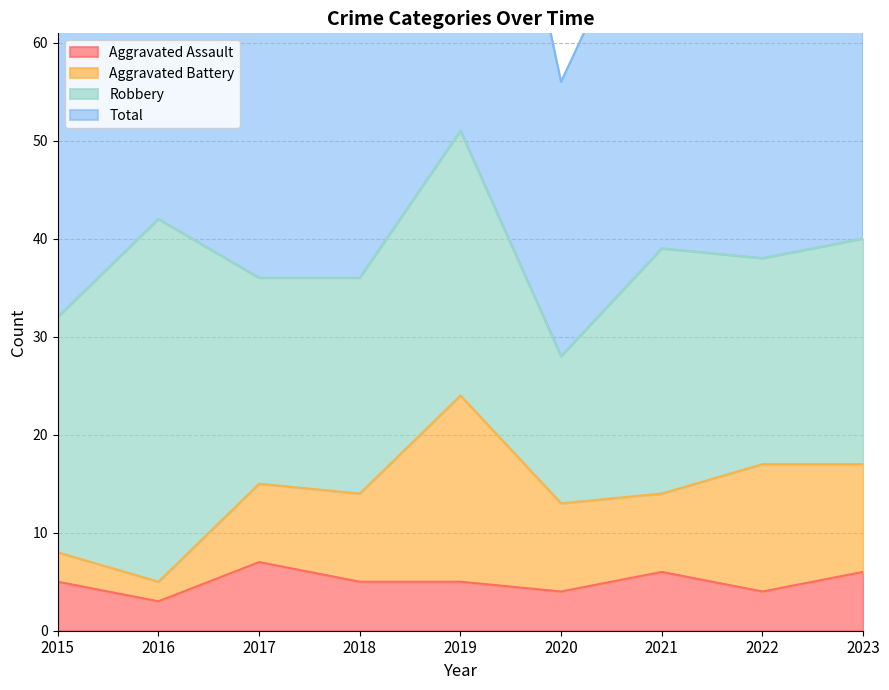

True or false: Aggravated Assault and Total intersect in this chart.

False